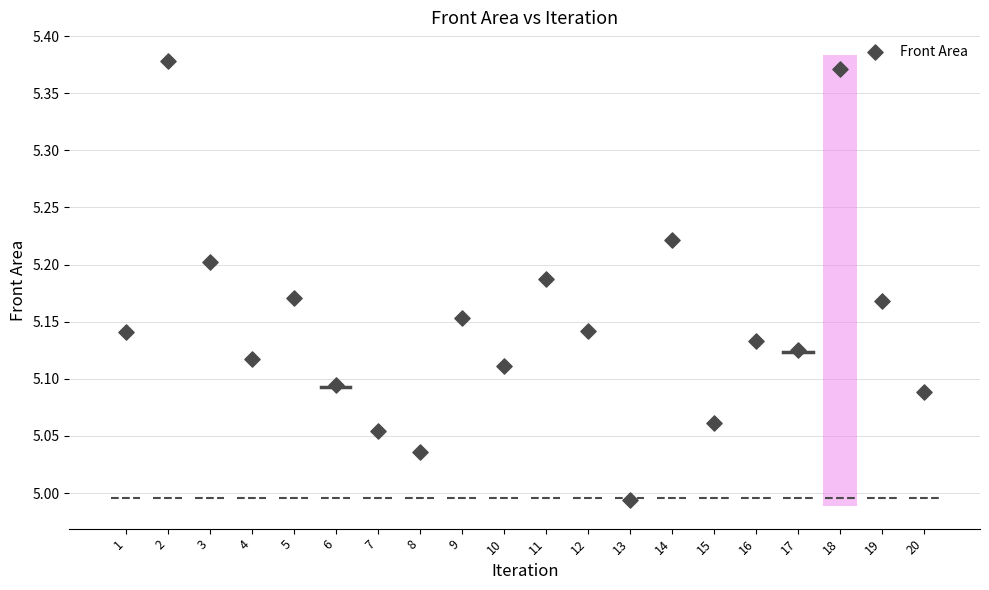

What is the range of Y values (max minus min)?

0.4